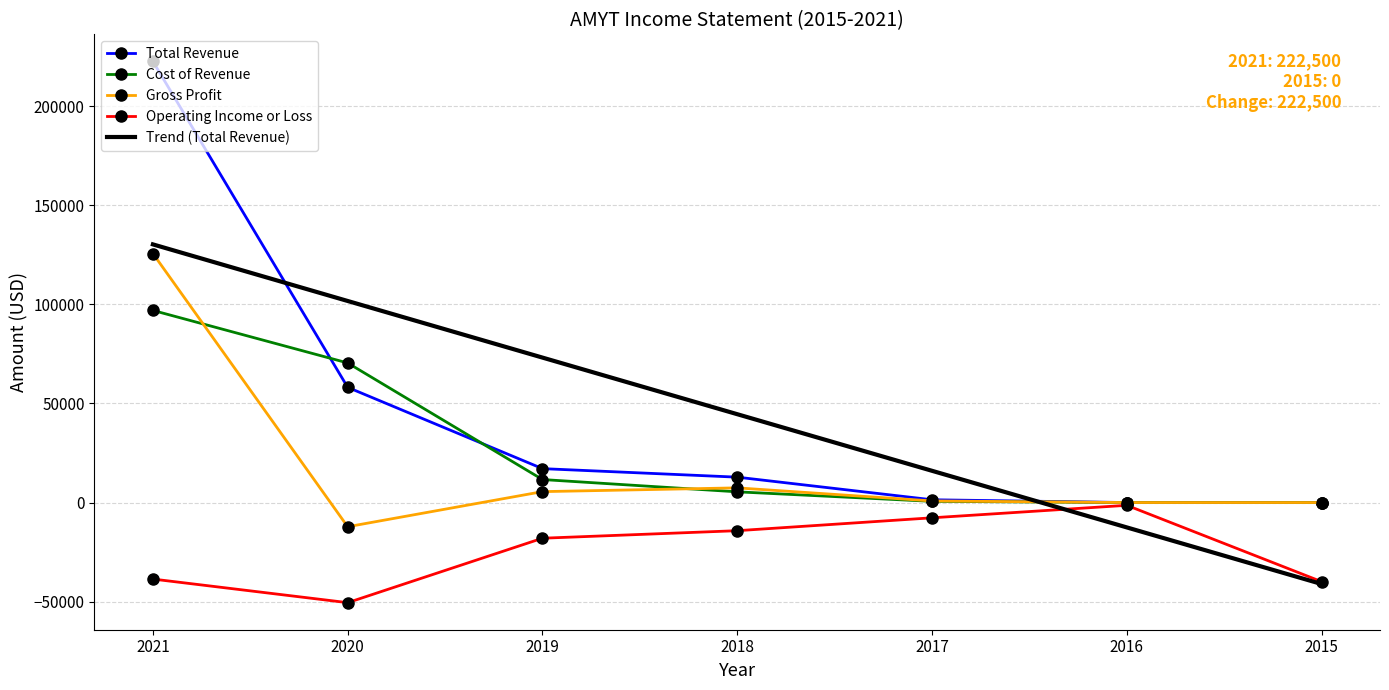

True or false: Cost of Revenue has a value of 65879.9 at 2015.

False